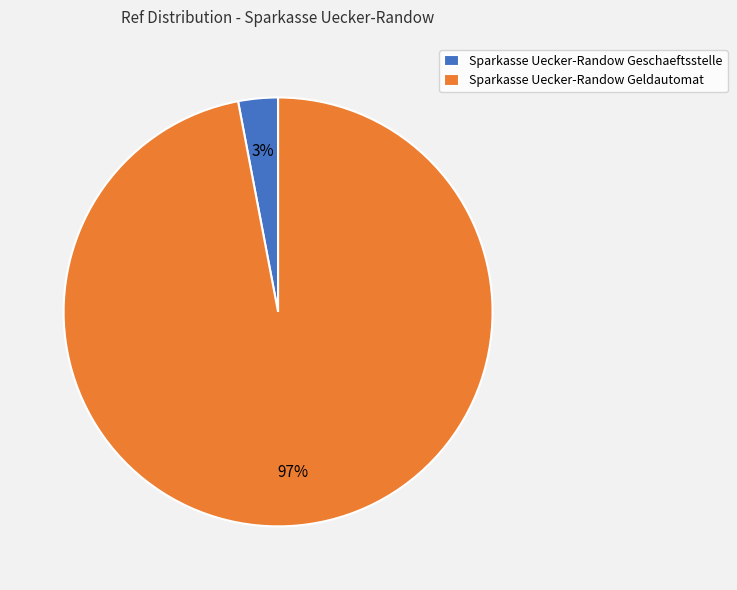

Which slice is the largest?

Sparkasse Uecker-Randow Geldautomat